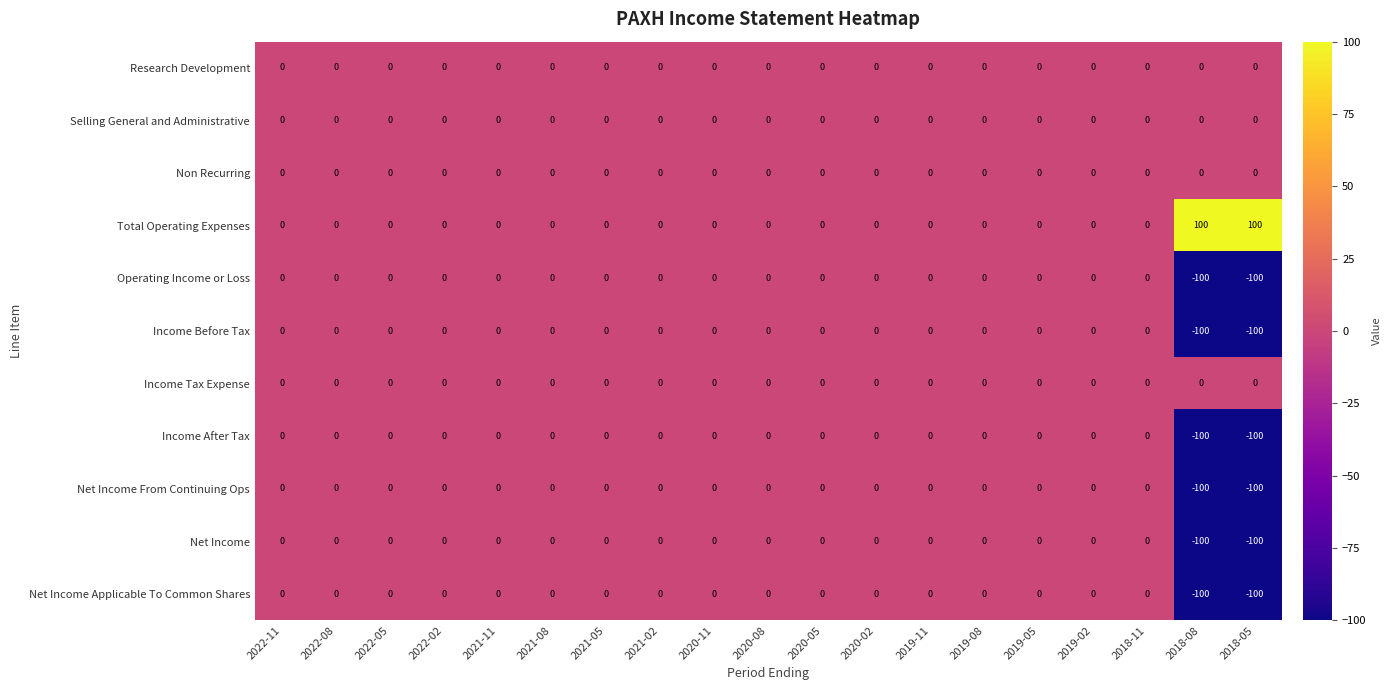

Which series has the largest total across all categories?

Total Operating Expenses